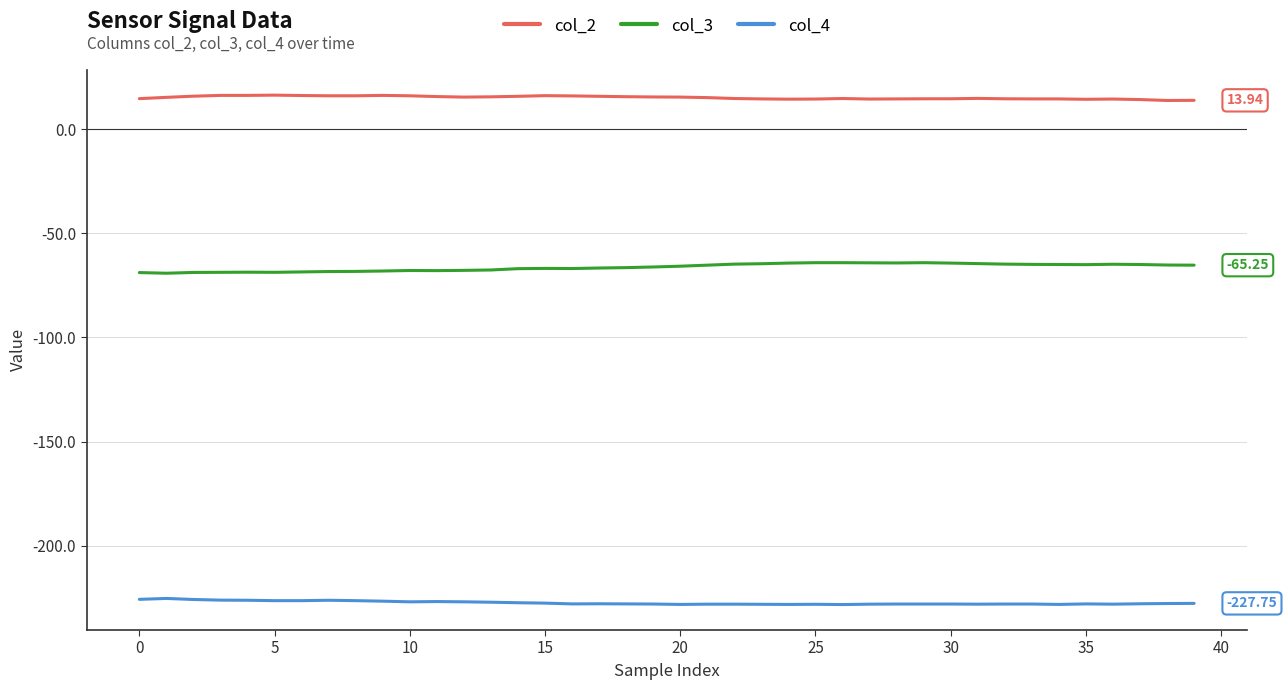

List the series in order of their overall mean, highest first.

col_2, col_3, col_4